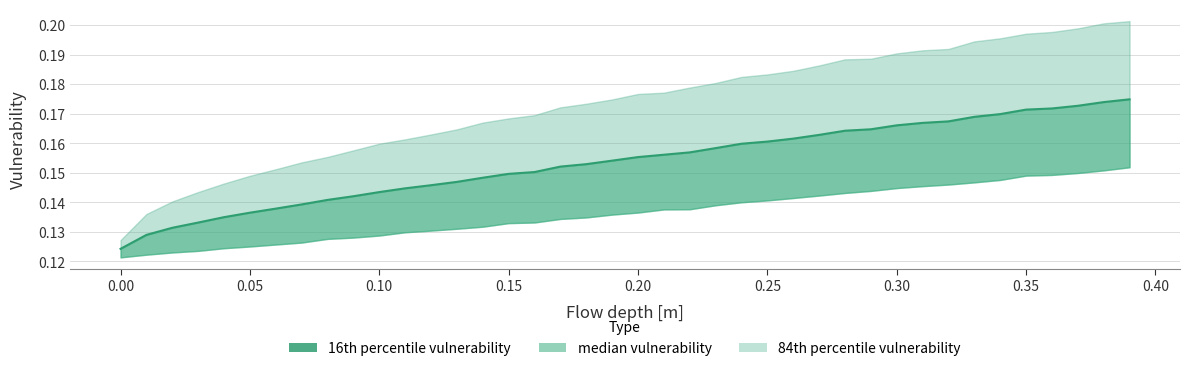

Reading left to right, what are all the values shown in this chart?

0.1	0.1	0.1	0.1	0.1	0.1	0.1	0.1	0.1	0.1	0.1	0.1	0.1	0.1	0.1	0.1	0.2	0.2	0.2	0.2	0.2	0.2	0.2	0.2	0.2	0.2	0.2	0.2	0.2	0.2	0.2	0.2	0.2	0.2	0.2	0.2	0.2	0.2	0.2	0.2